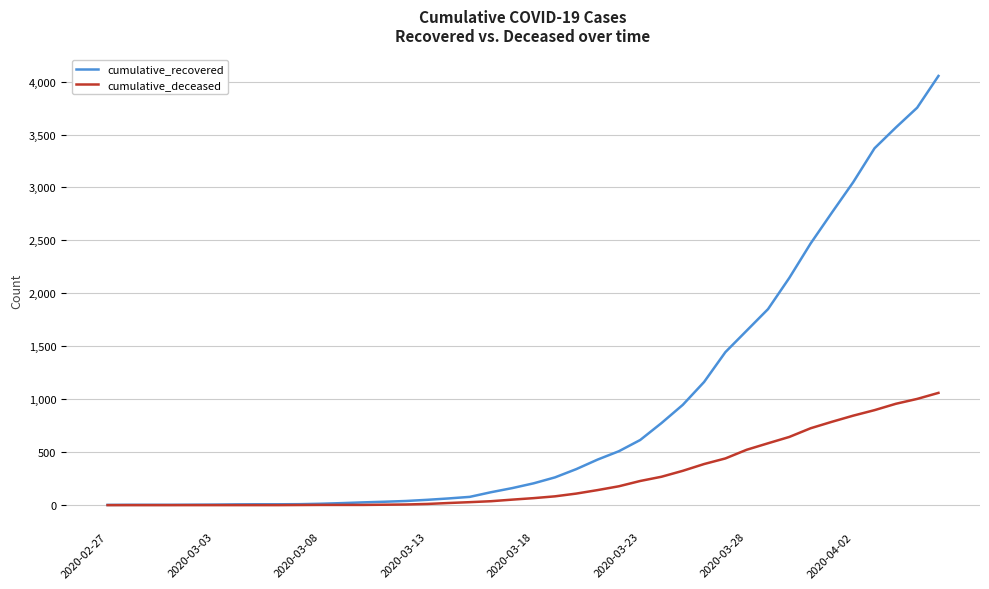

What is the highest value of the cumulative_deceased series?

1060